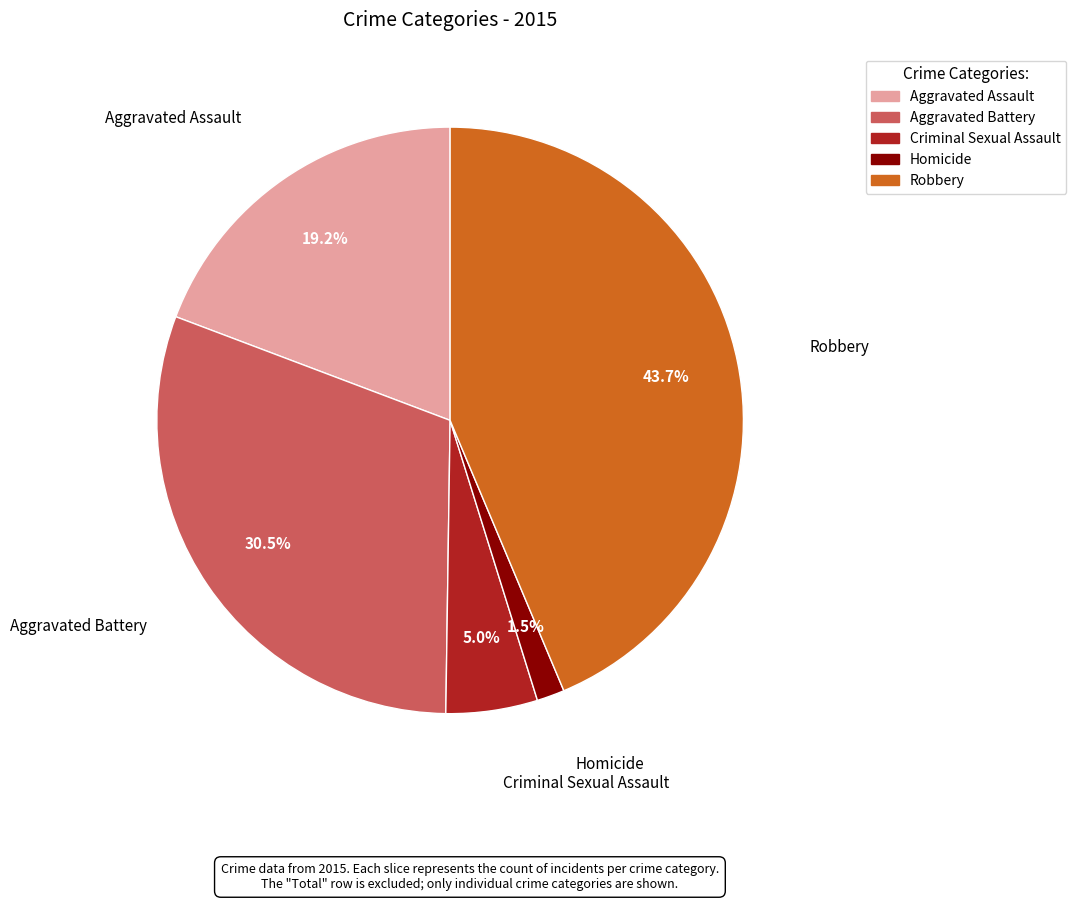

Which slice is the smallest?

Homicide